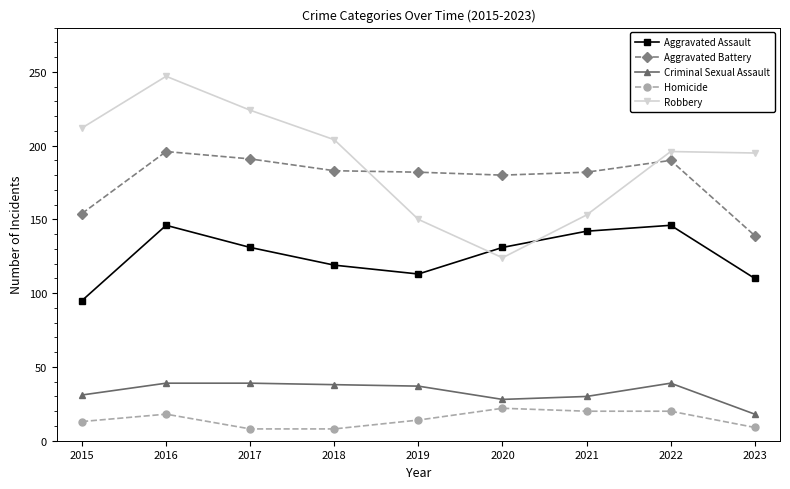

What is the difference between the maximum and minimum values in the Aggravated Battery series?

57